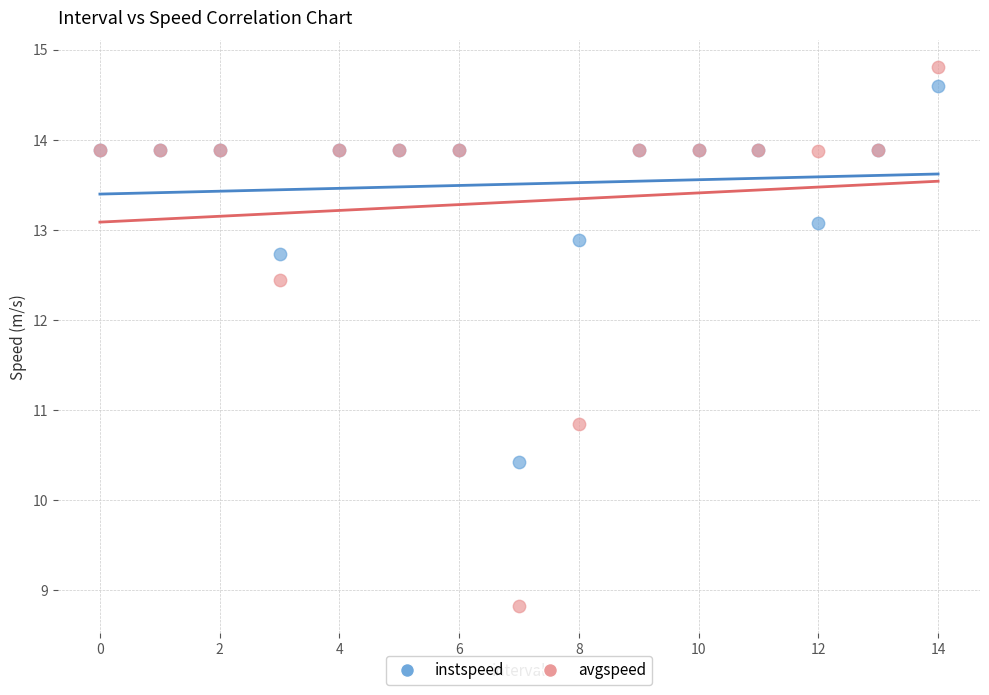

Which series reaches the minimum Y coordinate?

avgspeed